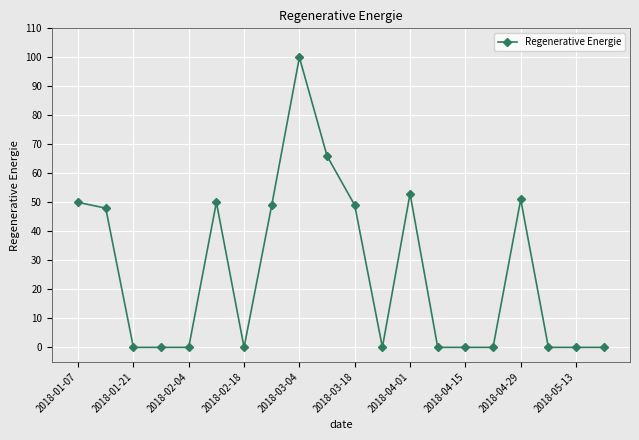

Reading left to right, transcribe all the data shown in this chart.

50	48	0	0	0	50	0	49	100	66	49	0	53	0	0	0	51	0	0	0